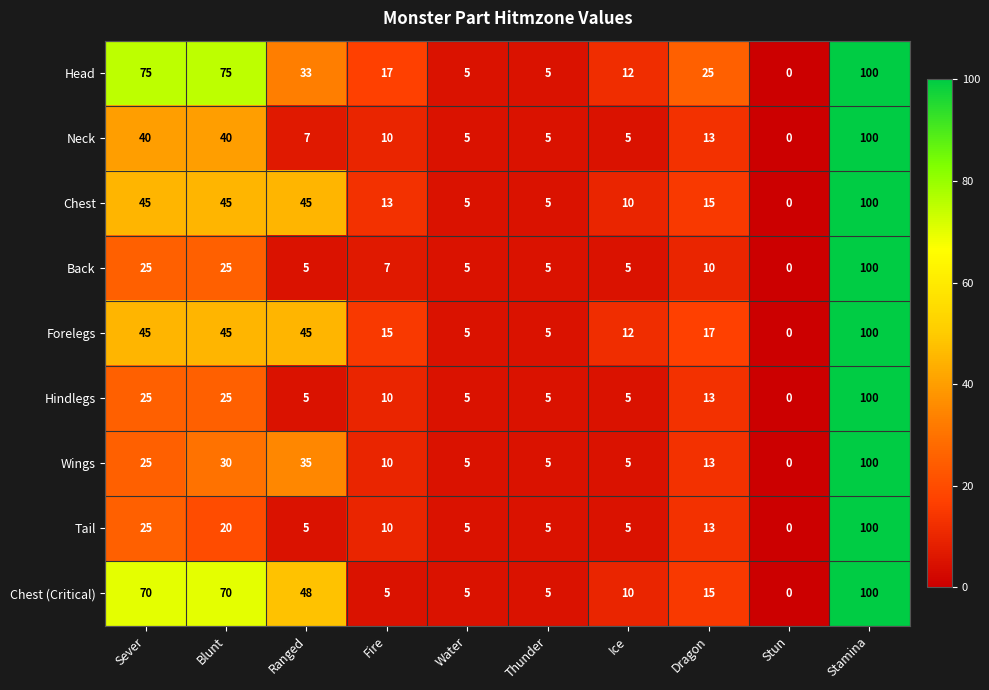

What is the difference between the maximum and minimum values in the Hindlegs series?

100